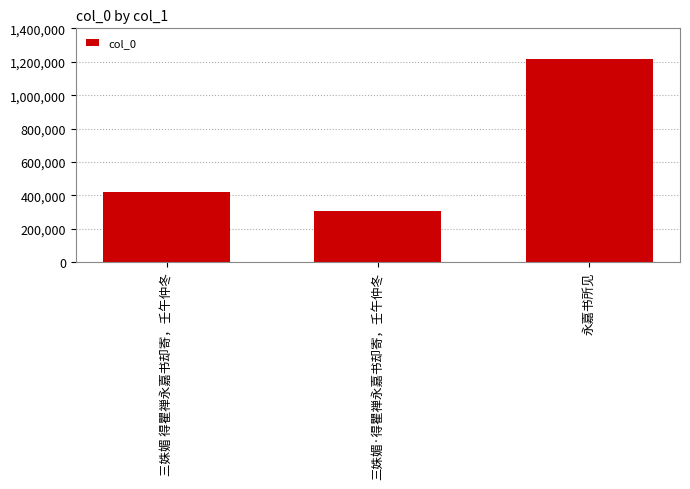

What is the label of the 3rd bar from the left?

永嘉书所见